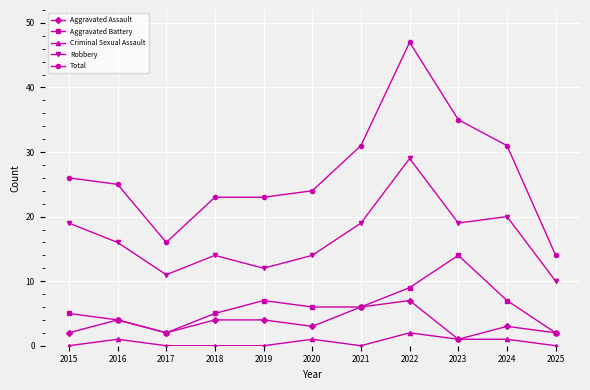

Reading right to left, list all the values displayed in this chart.

Aggravated Assault: 2	3	1	7	6	3	4	4	2	4	2
Aggravated Battery: 2	7	14	9	6	6	7	5	2	4	5
Criminal Sexual Assault: 0	1	1	2	0	1	0	0	0	1	0
Robbery: 10	20	19	29	19	14	12	14	11	16	19
Total: 14	31	35	47	31	24	23	23	16	25	26